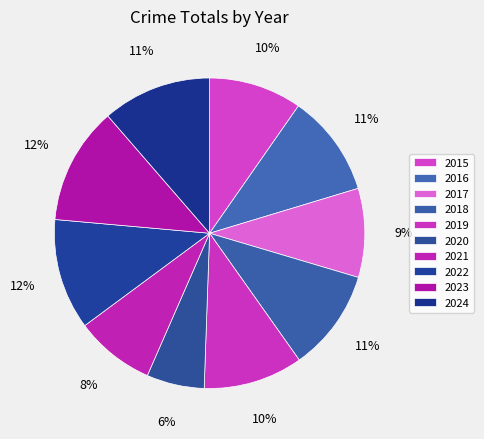

What percentage do 2019 and 2018 together represent?

21.0%